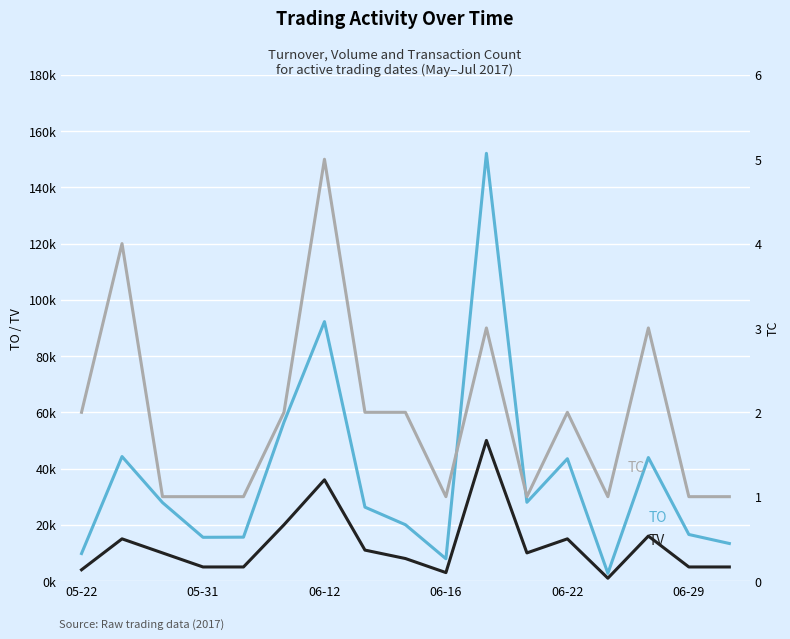

The value of TV (Volume) at 06-12 is 55575. True or false?

False